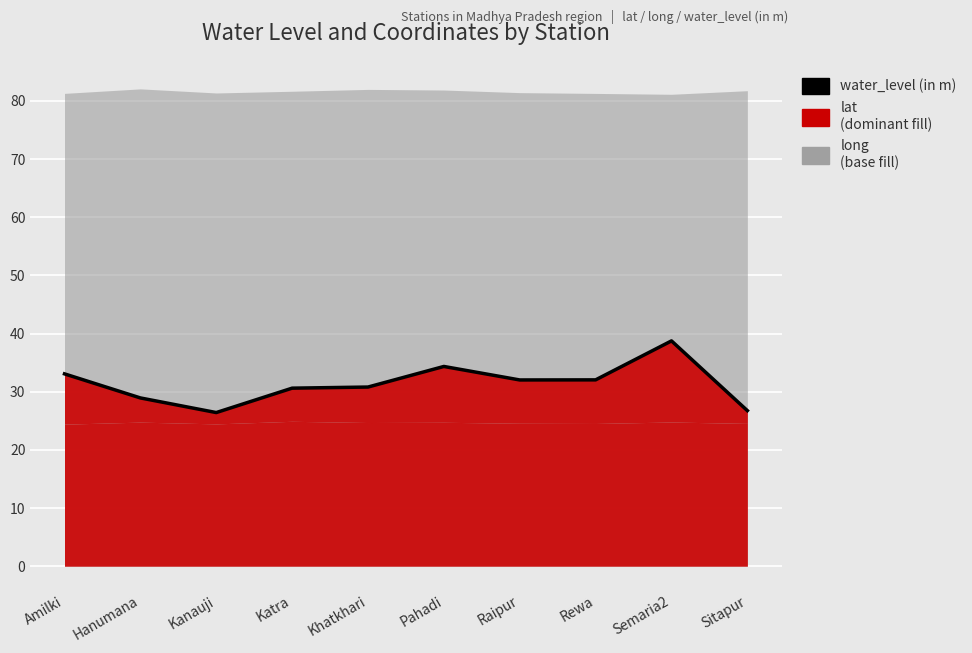

The chart shows a value of 33.1 at Amilki. True or false?

True